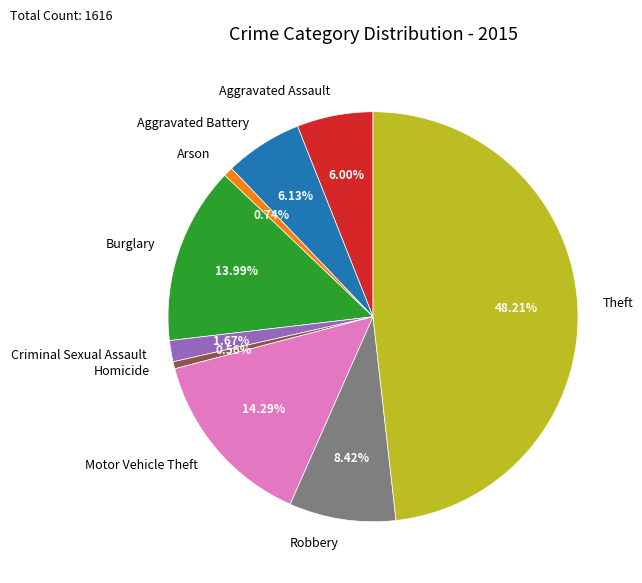

Count the number of slices in the pie.

9